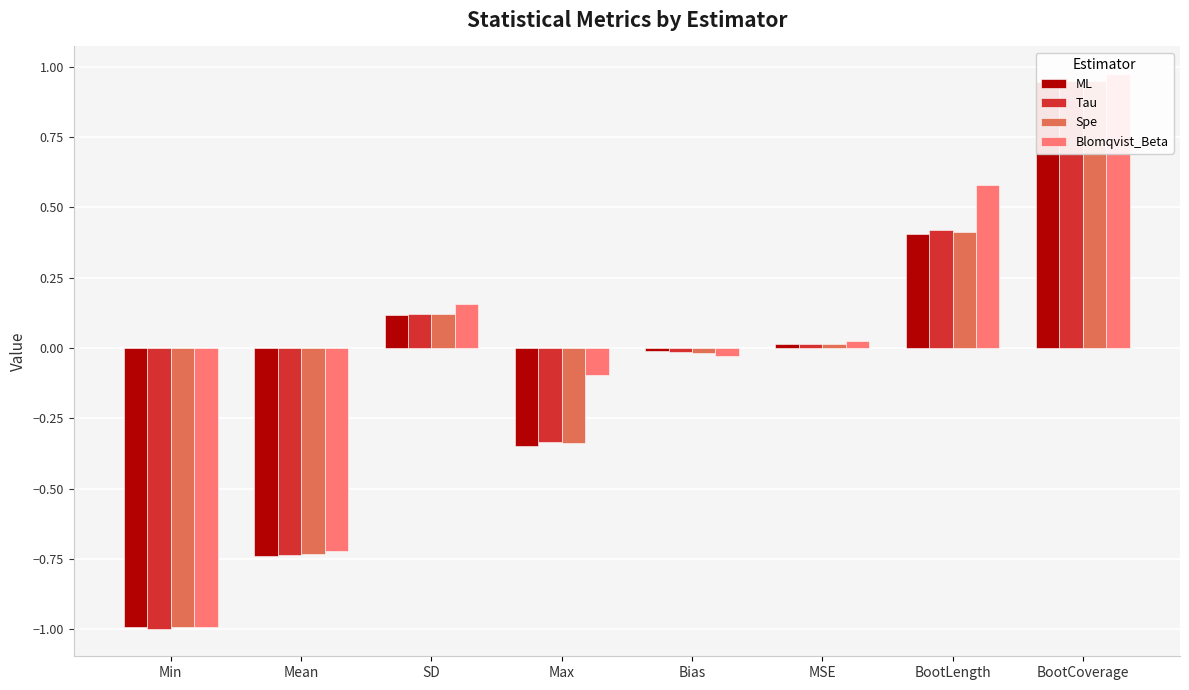

Is it true that Tau equals -0.3 at Max?

True